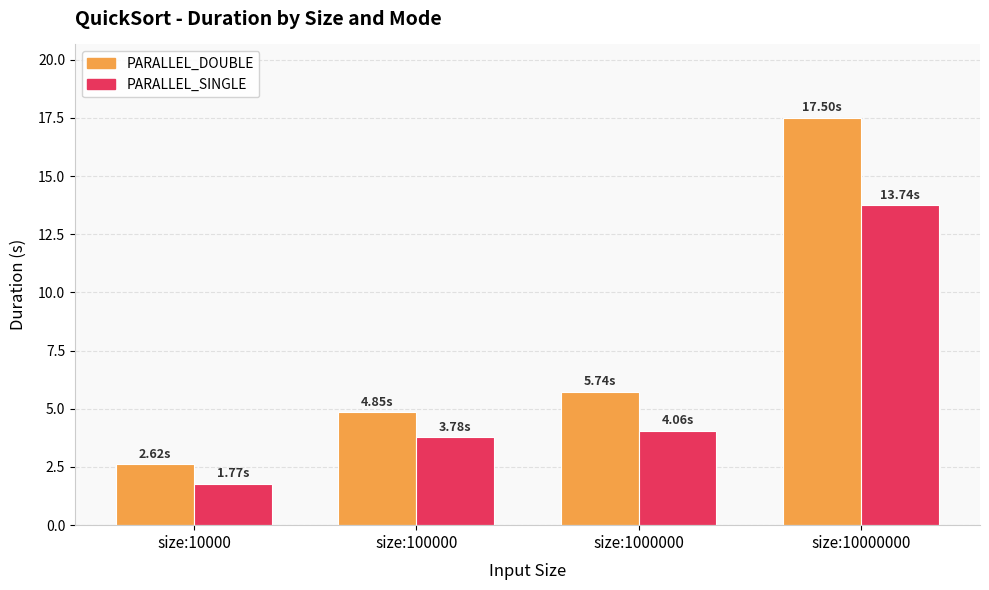

What is the approximate value of PARALLEL_SINGLE at size:10000000?

13.7